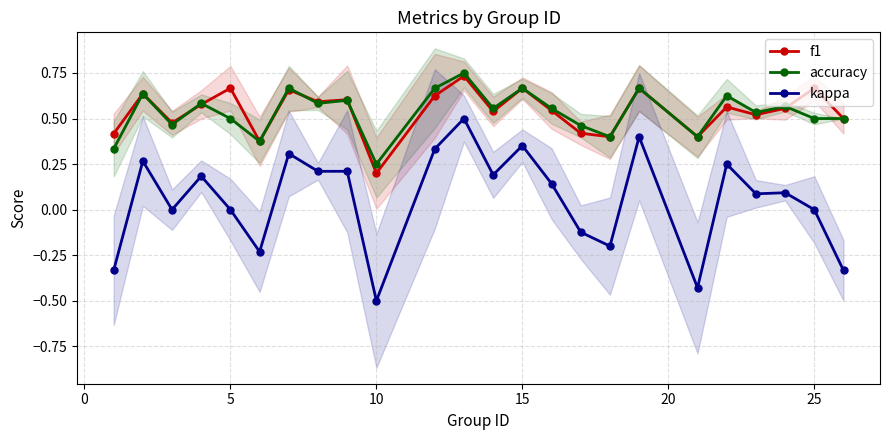

True or false: f1 has a value of 0.3 at 15.

False